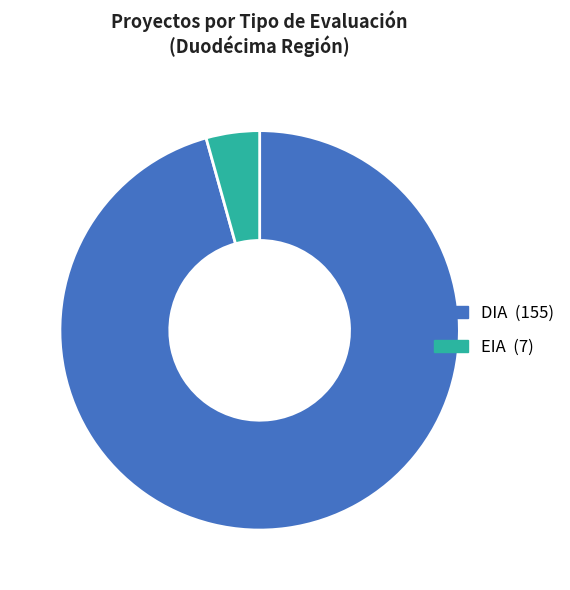

Rank the categories by value from highest to lowest.

DIA, EIA